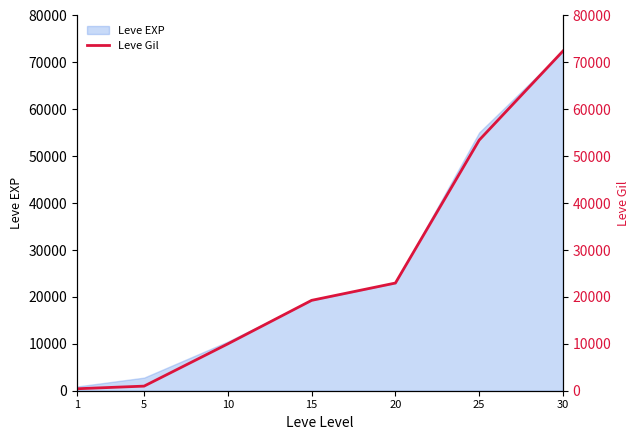

Reading left to right, transcribe all the data shown in this chart.

1=420	5=980	10=9990	15=19270	20=22960	25=53430	30=72430